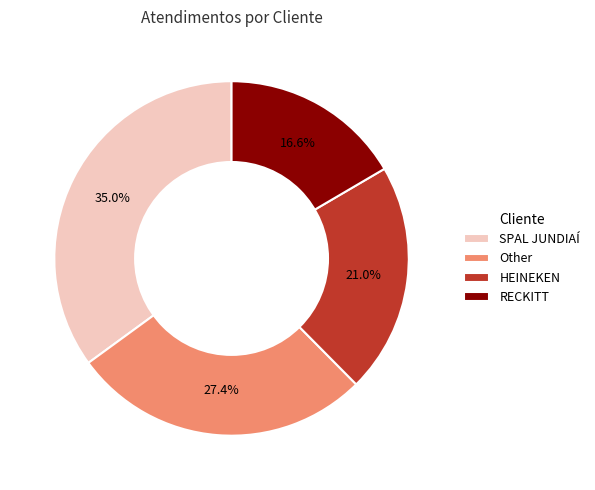

To the nearest percent, what is the average slice percentage?

25%